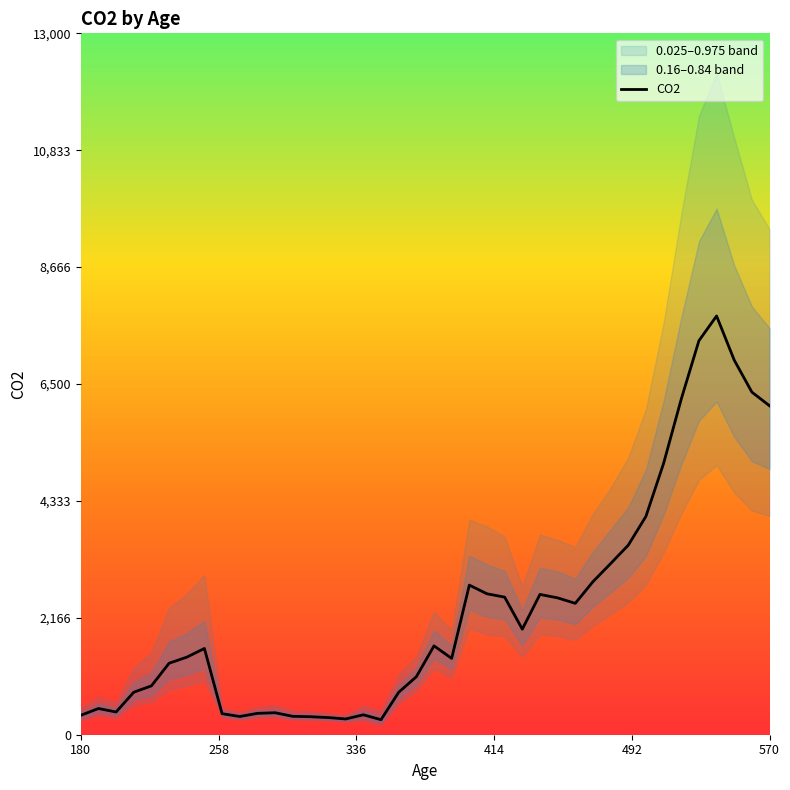

What is the value of the 9th point from the left?

390.4